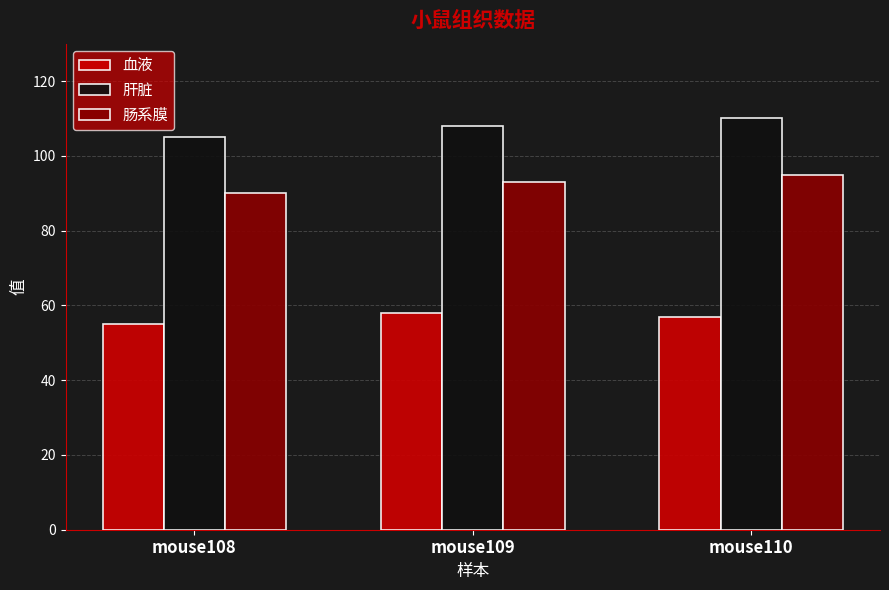

How many categories are shown in the chart?

3